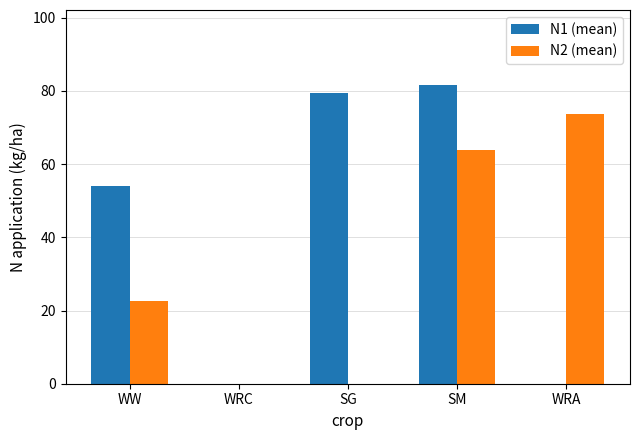

Which series has the largest total across all categories?

N1 (mean)